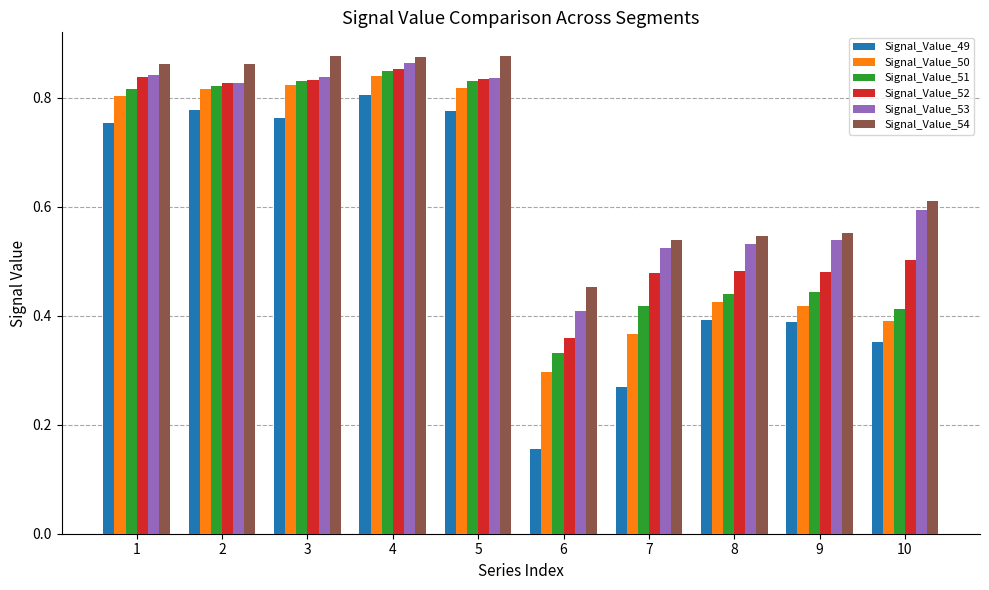

Which series has the largest range (max minus min)?

Signal_Value_49